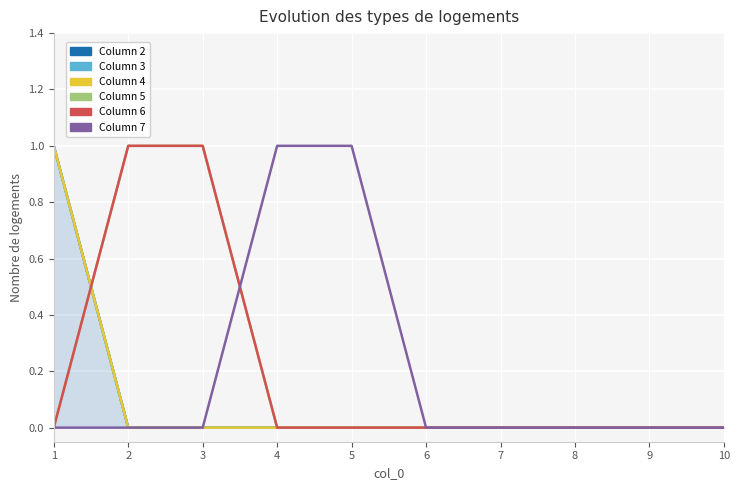

Is the value of 6 at 3 greater than the value of 4 at 9?

Yes